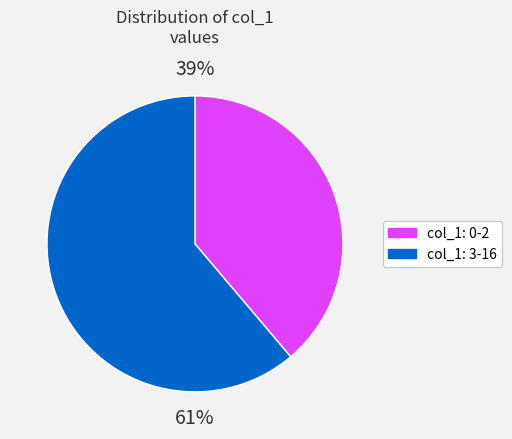

To the nearest percent, what is the average slice percentage?

50%